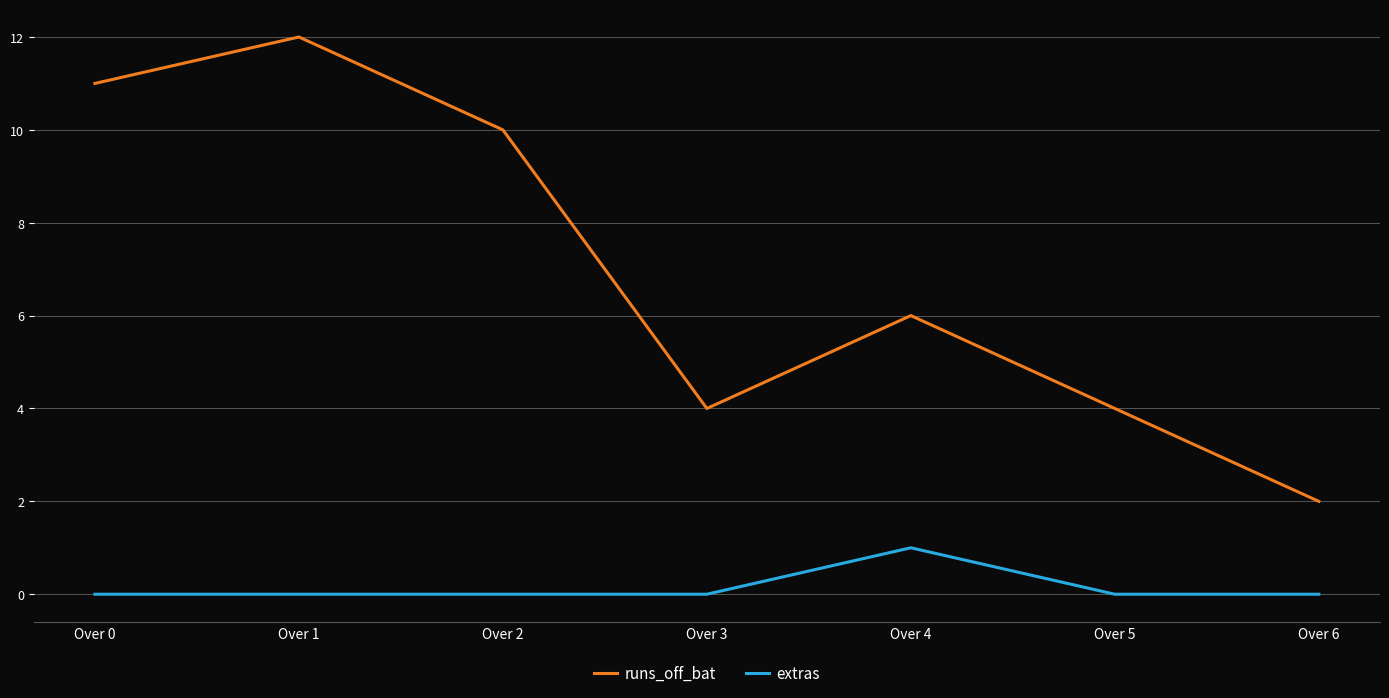

Where is runs_off_bat nearest to the value 7?

Over 4